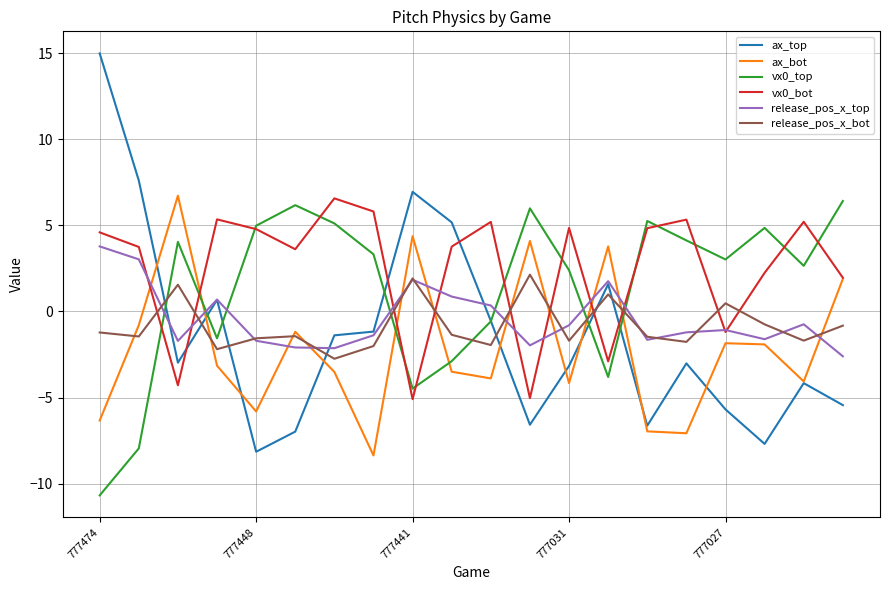

What are all the series names shown in the legend?

ax_top, ax_bot, vx0_top, vx0_bot, release_pos_x_top, release_pos_x_bot